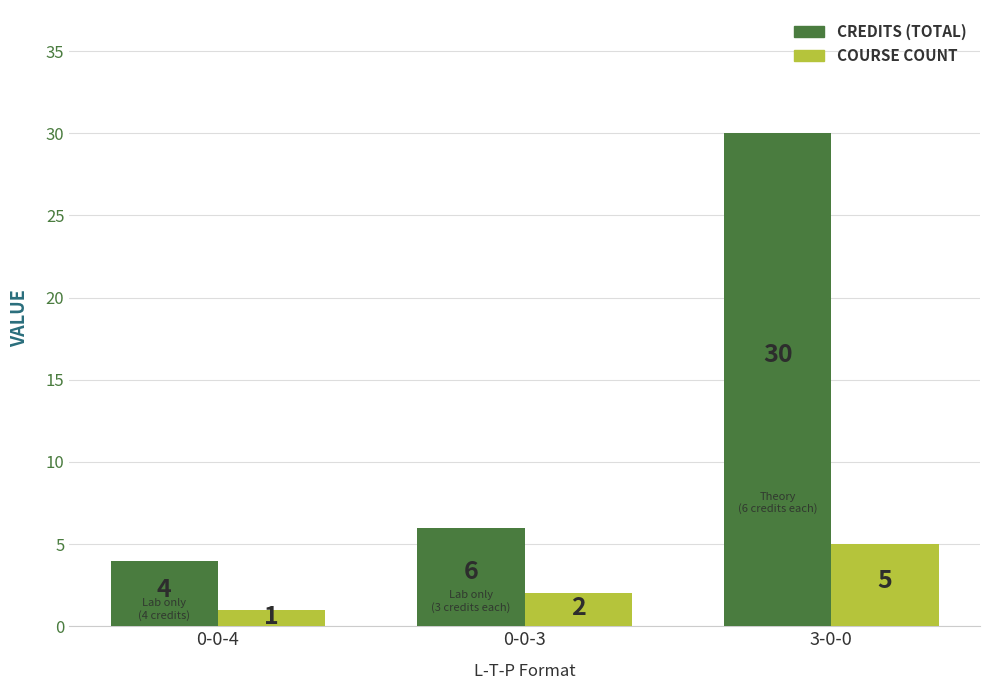

What position from the left is 3-0-0?

3